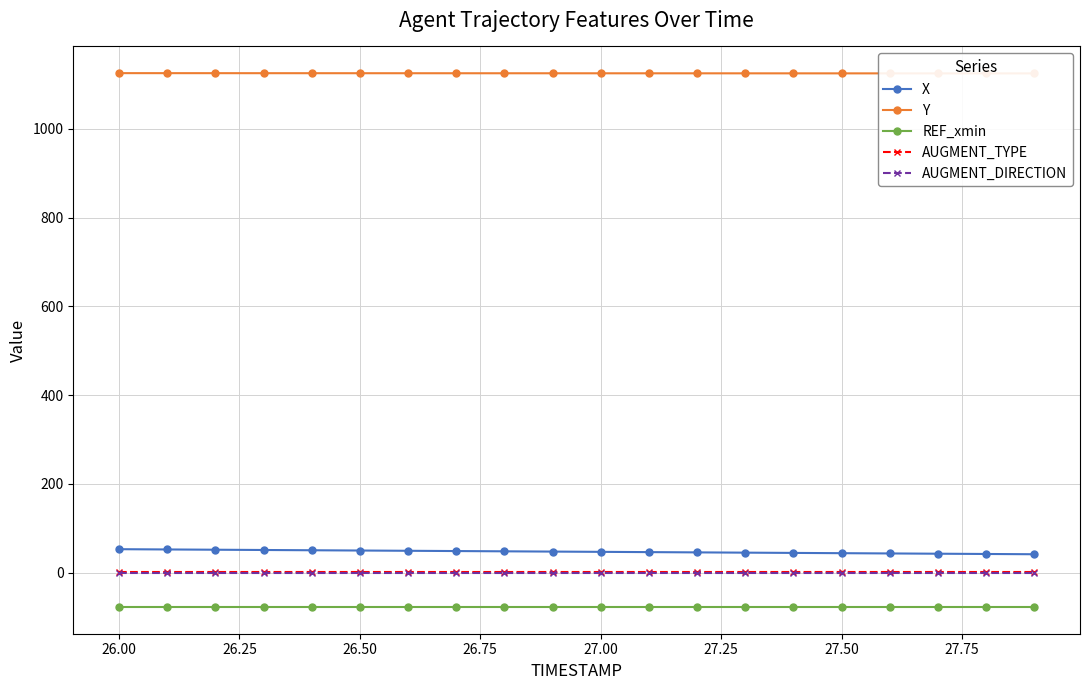

True or false: AUGMENT_DIRECTION has a value of 0.0 at 27.00.

True